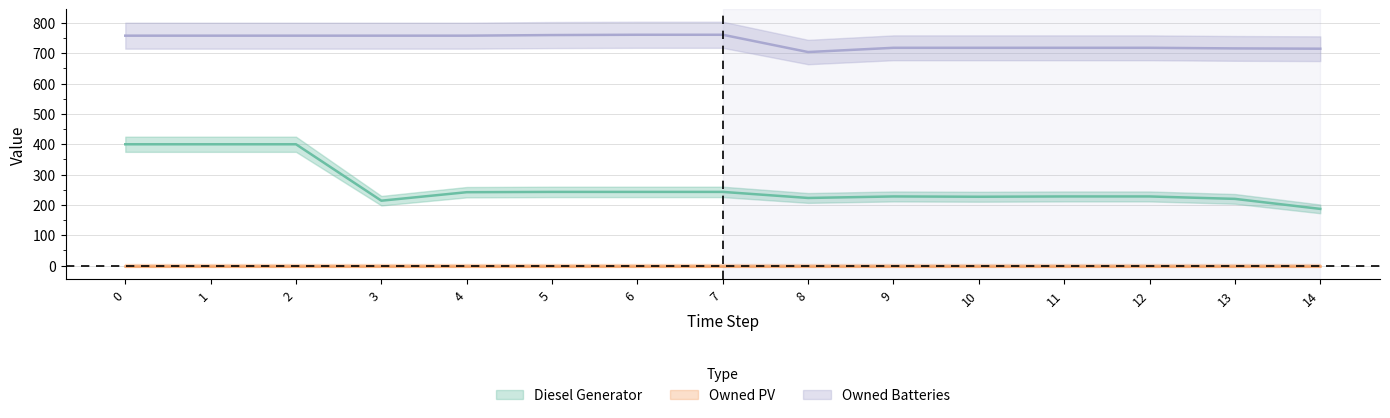

What is the total value across all series at 14?

902